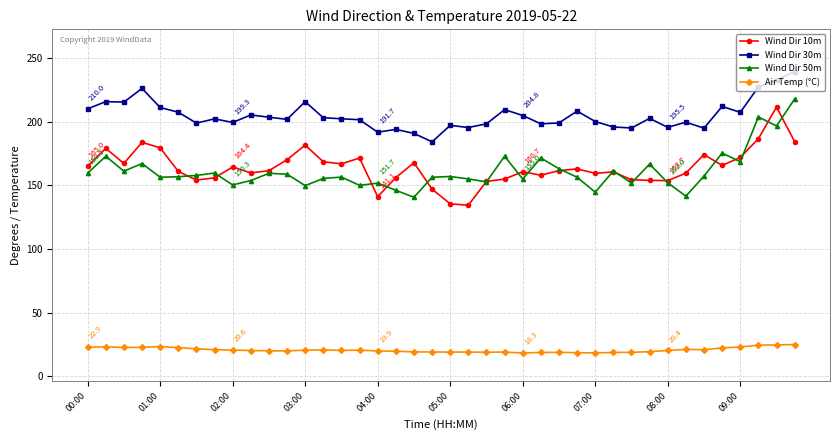

What is the maximum value for Air Temp (°C)?

25.0